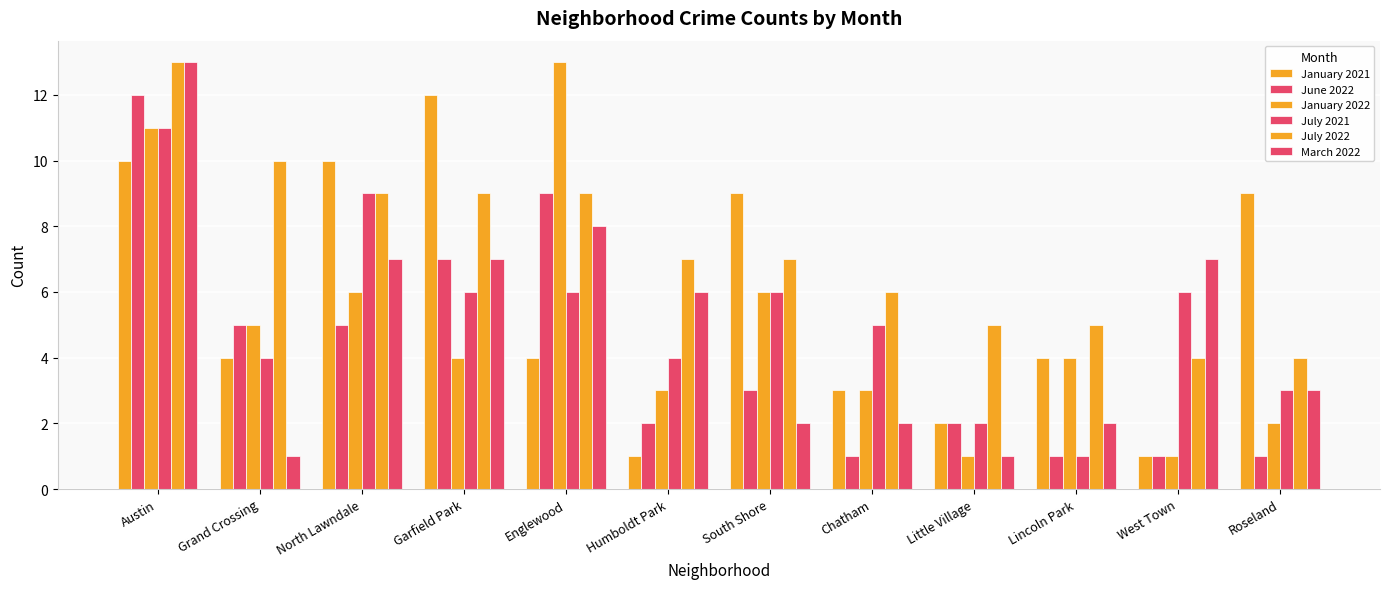

How many distinct data groups are displayed?

6